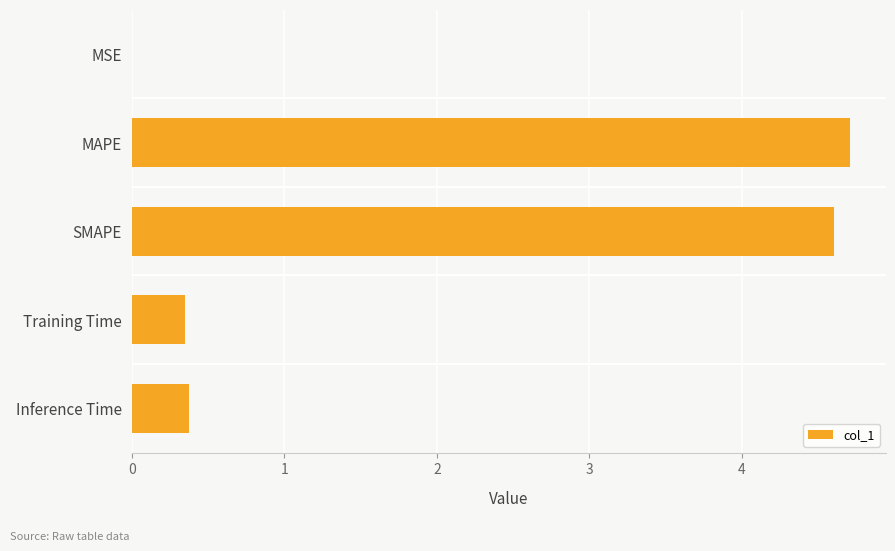

What is the greatest value displayed?

4.7